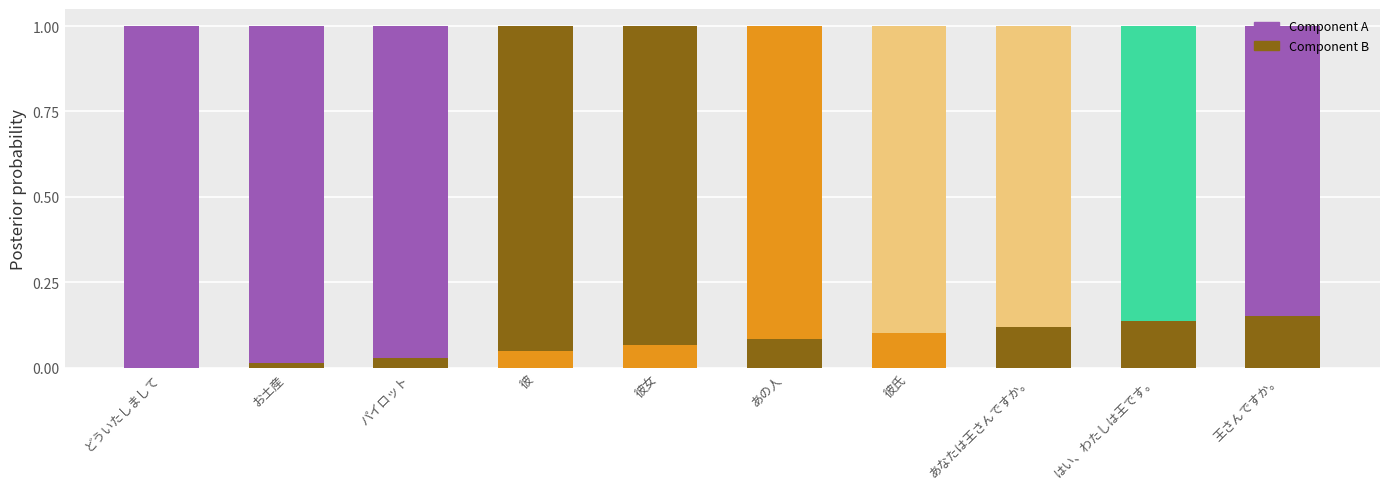

How many series are shown in this chart?

2